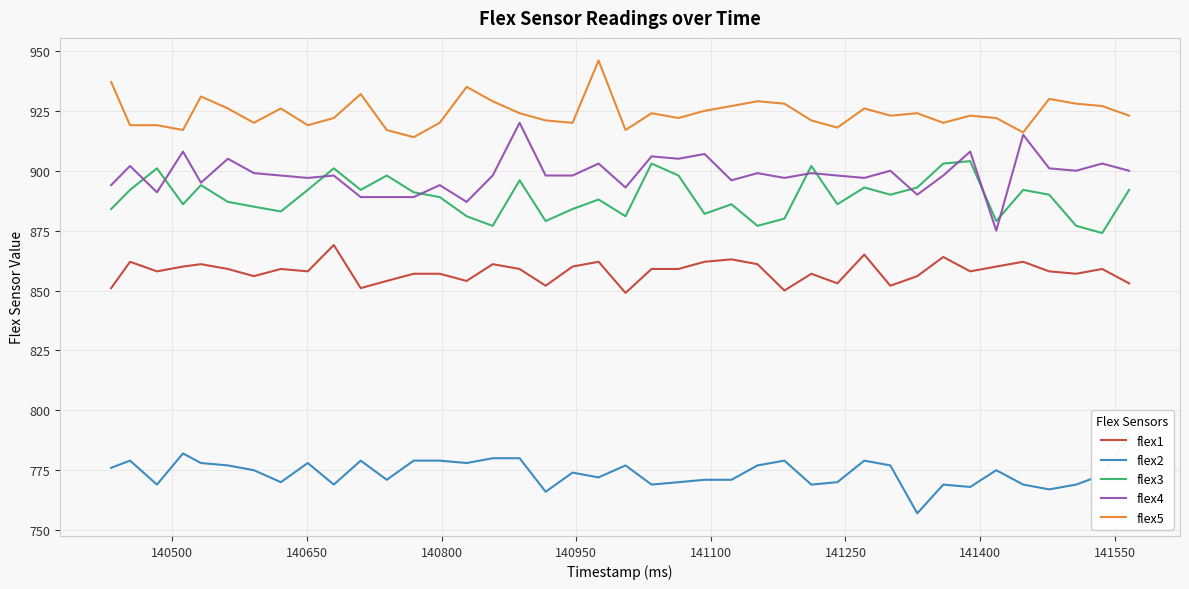

True or false: flex5 and flex3 cross at least once.

False